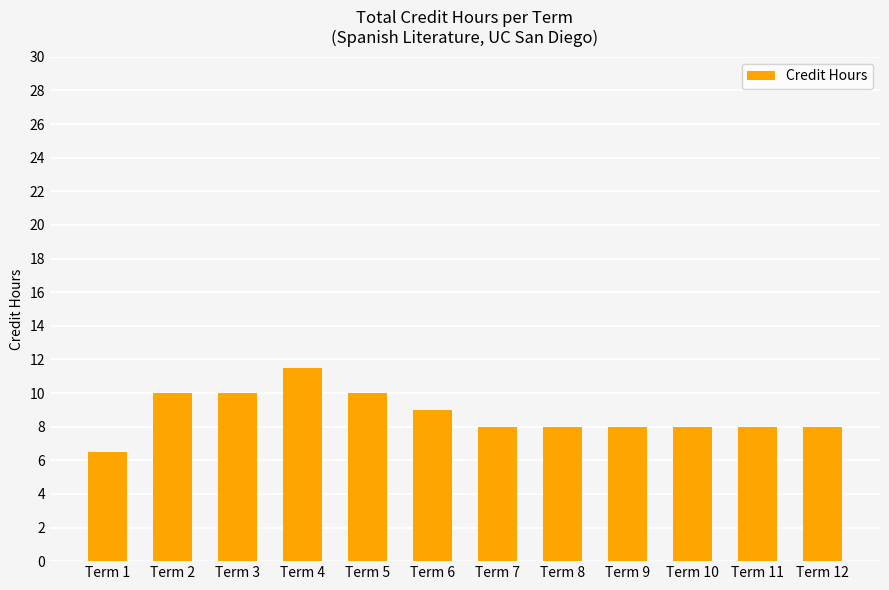

What is the difference between the maximum and second lowest values?

3.5